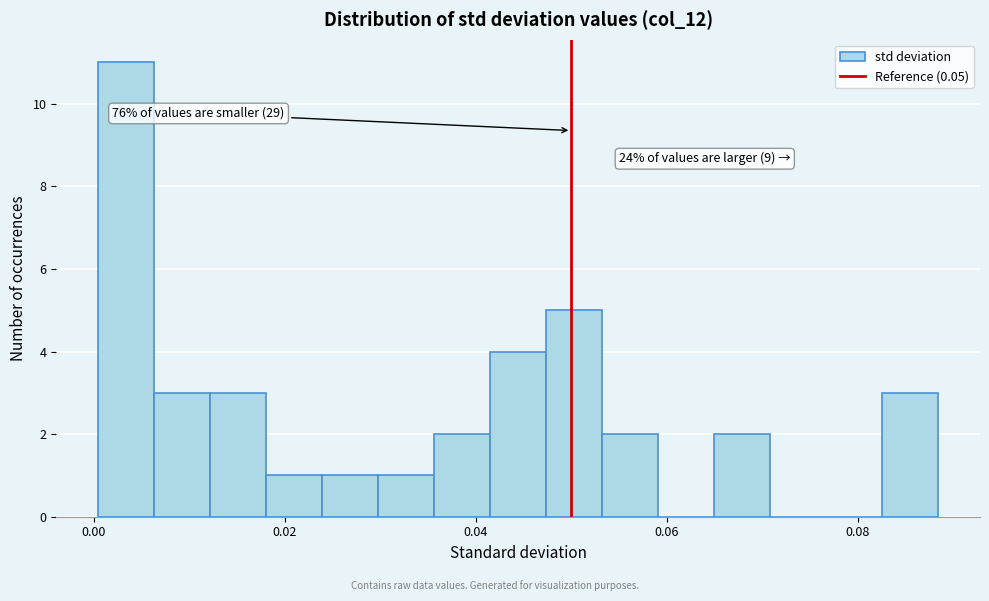

Around what value on the x-axis is the tallest bar? Give the approximate position of its centre, as read against the axis.

0.004